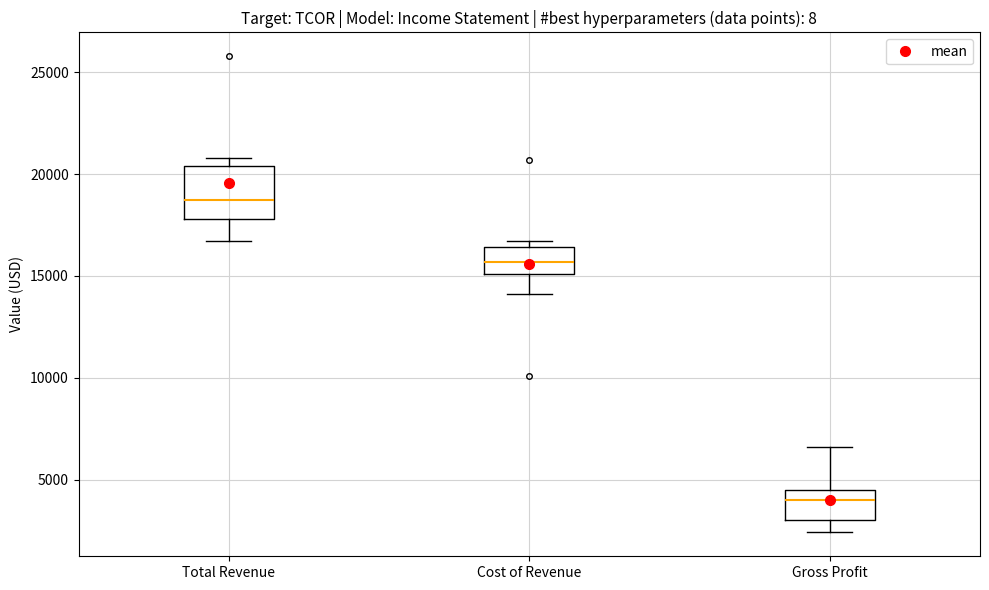

Where is the lower edge of the box for Gross Profit on the y-axis? The values are not printed on the chart, so give them approximately, as read against the axis.

3000